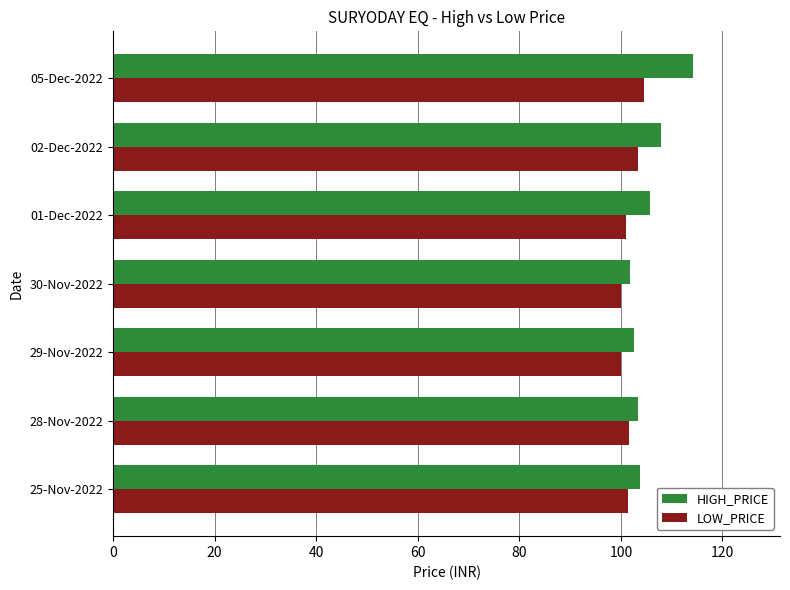

At which category is the sum across all series the highest?

05-Dec-2022